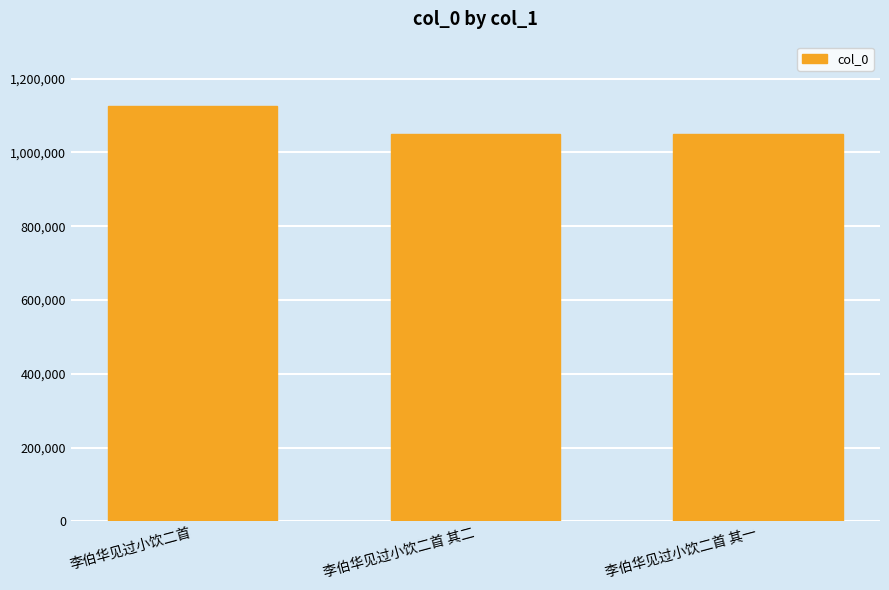

What is the greatest value displayed?

1125831